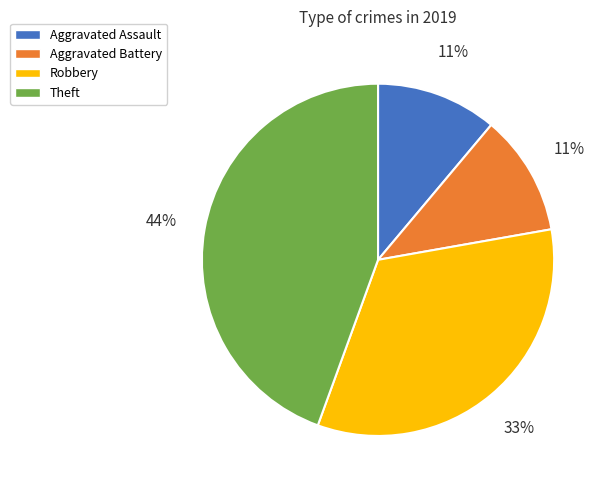

The Aggravated Assault slice represents 3% of the pie. True or false?

False